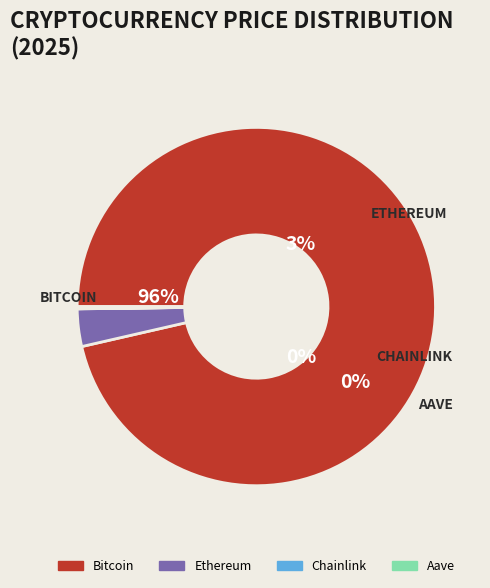

What is the smallest slice in the pie chart?

Chainlink